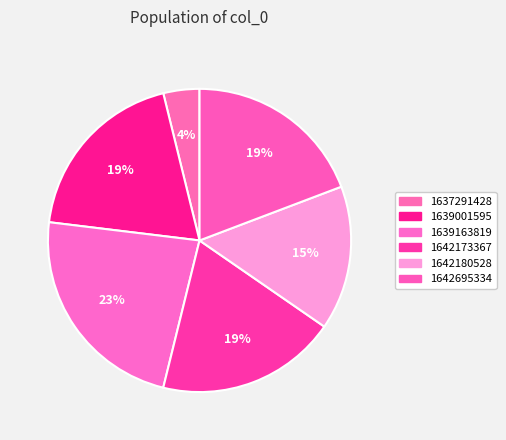

How many slices are in this pie chart?

6